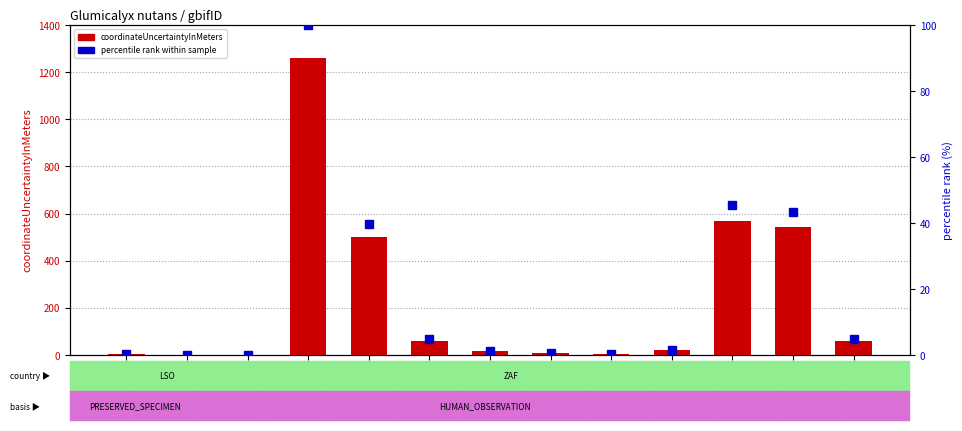

What is the sum of all coordinateUncertaintyInMeters values?

3049.0